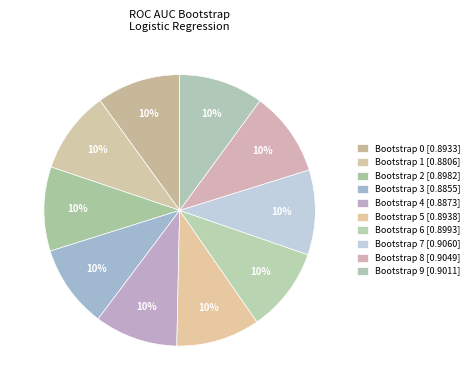

To the nearest percent, what is the combined percentage of Bootstrap 7 and Bootstrap 2?

20%